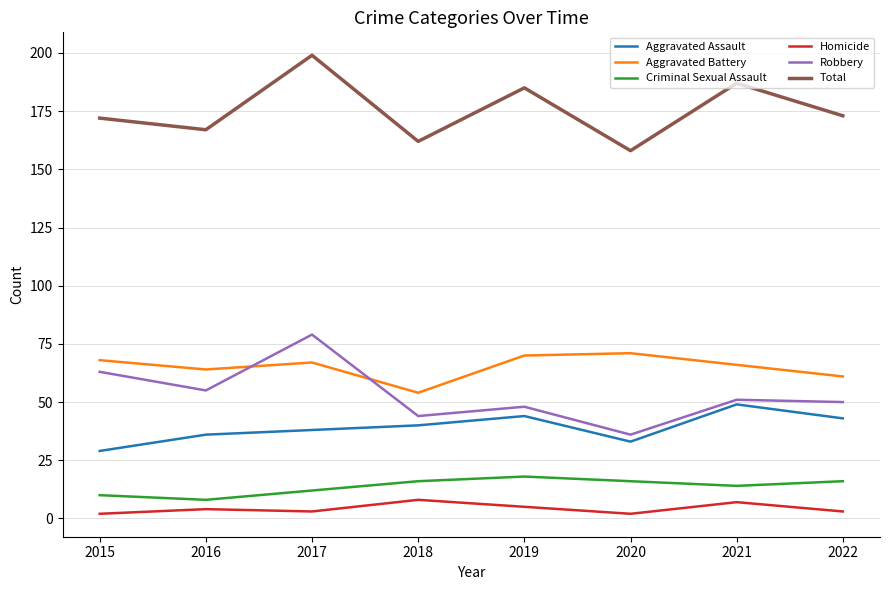

Between 2015 and 2017, which series saw the biggest shift?

Total